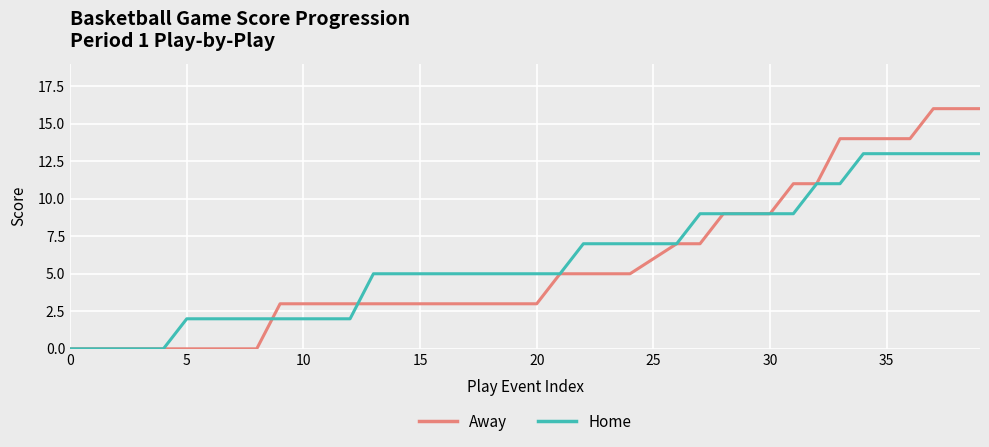

What is the greatest value displayed?

16